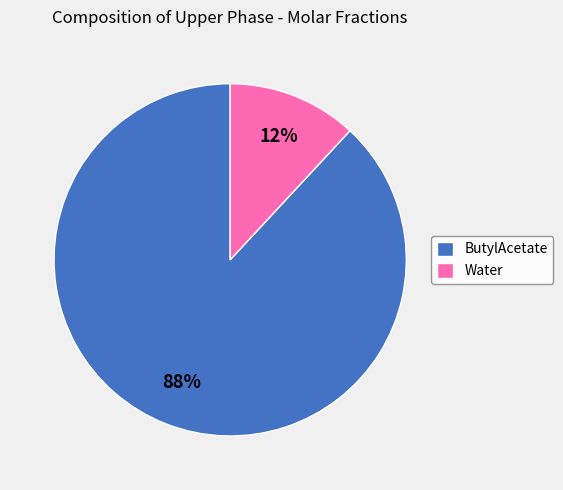

Combined, do ButylAcetate and Water account for over 50%?

Yes